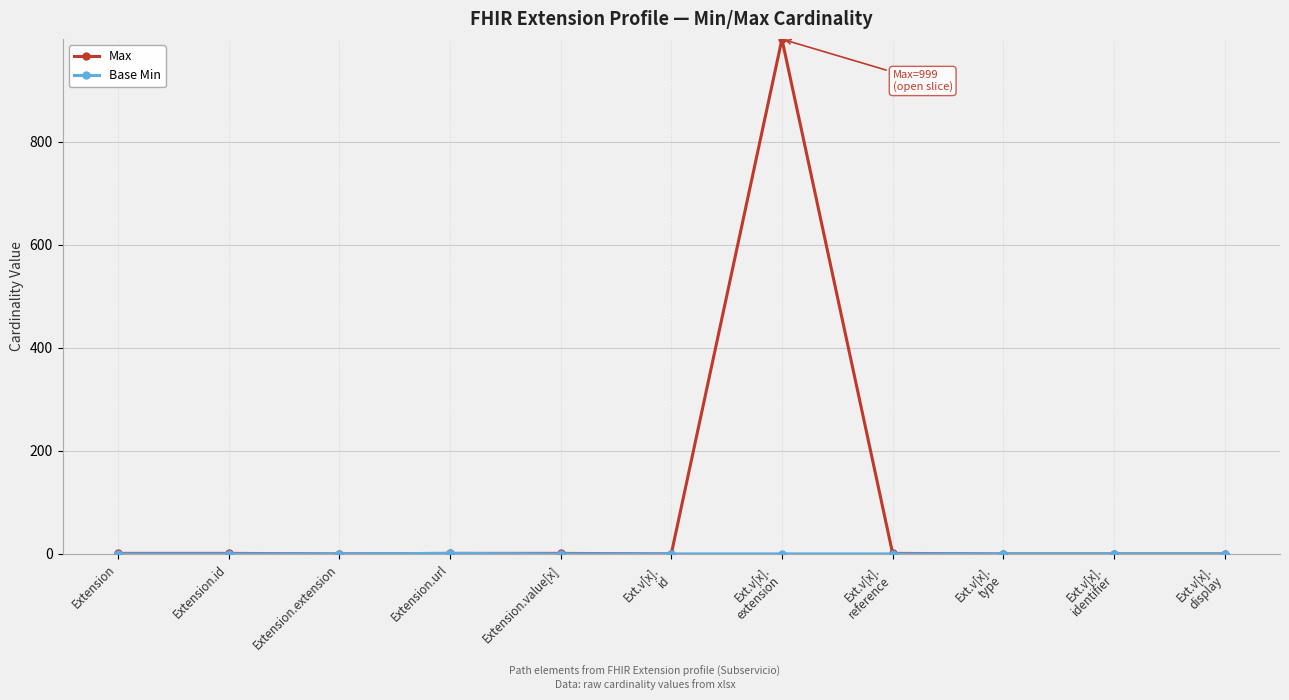

What is the difference between the second highest and second lowest values in the Max series?

1